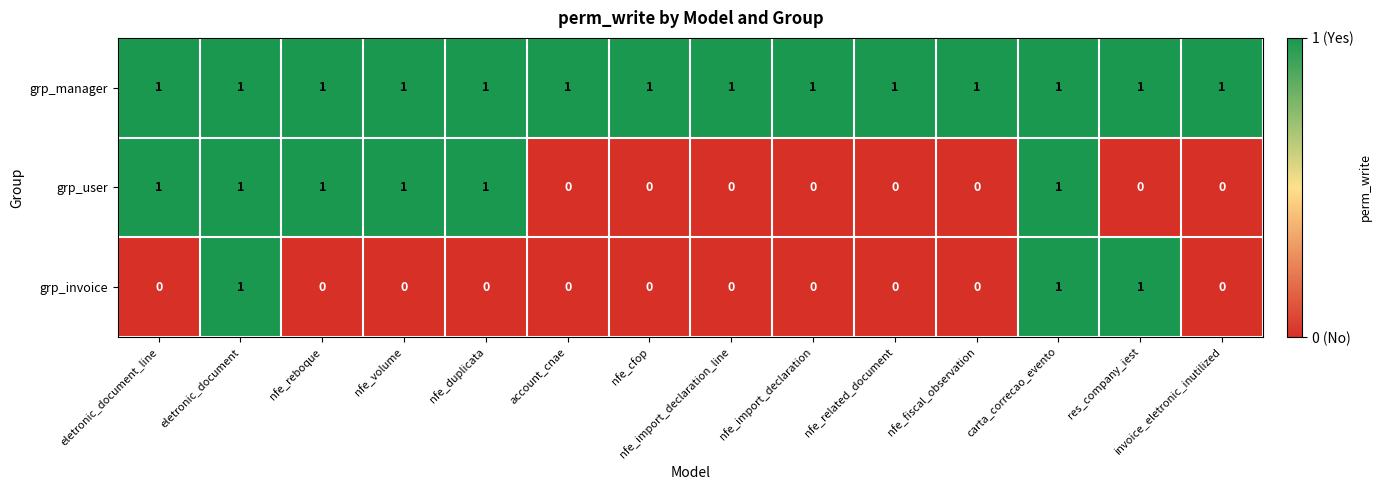

At how many categories does at least one series exceed 0?

14